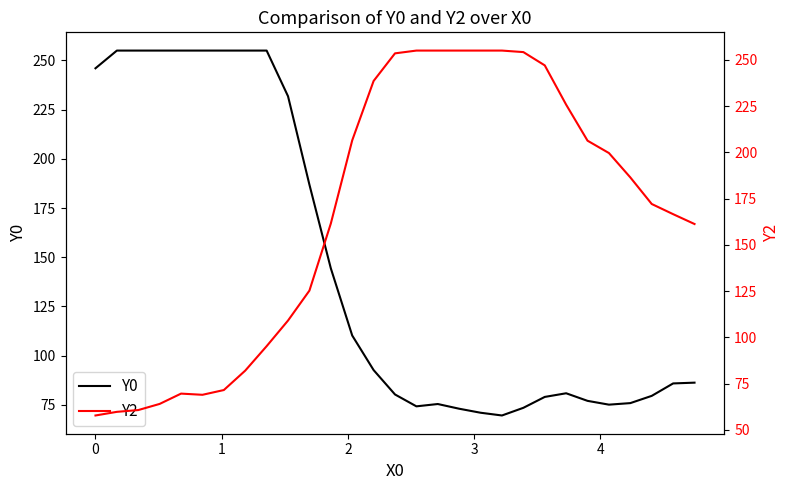

How many lines are shown in the chart?

2